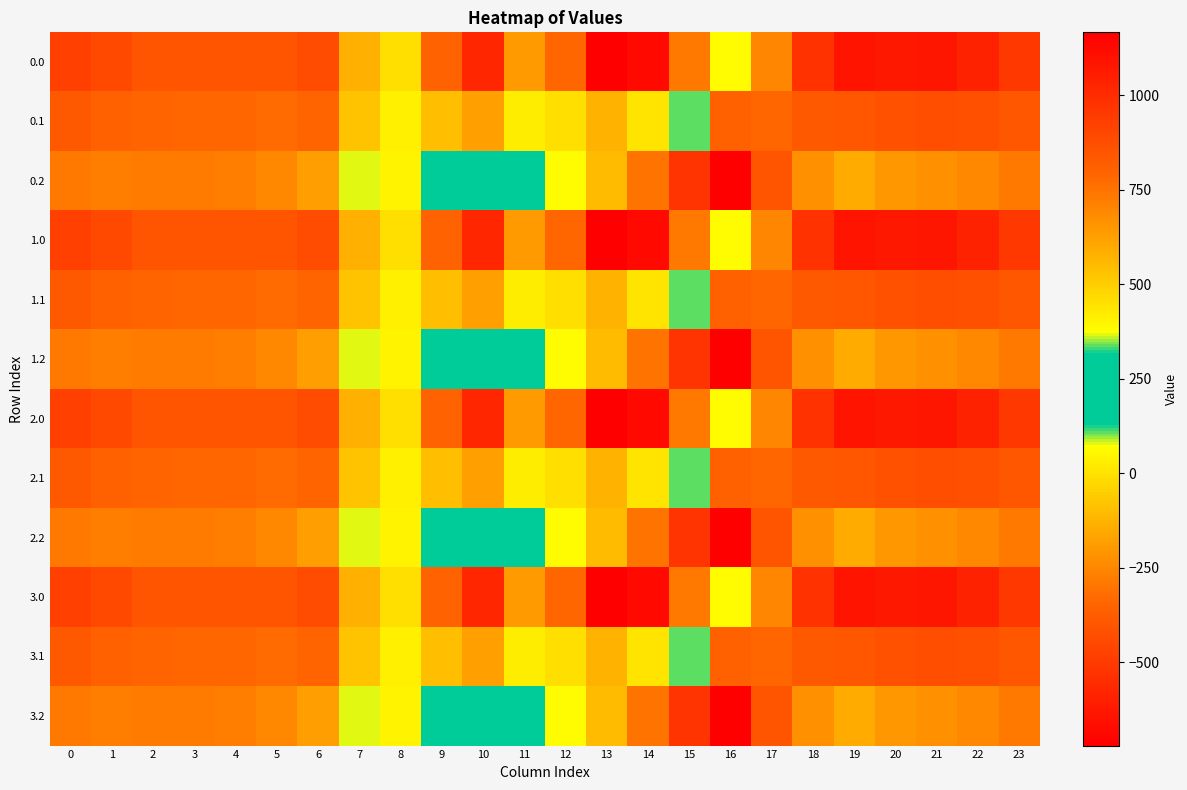

What is the total value across all series at 13?

6547.2